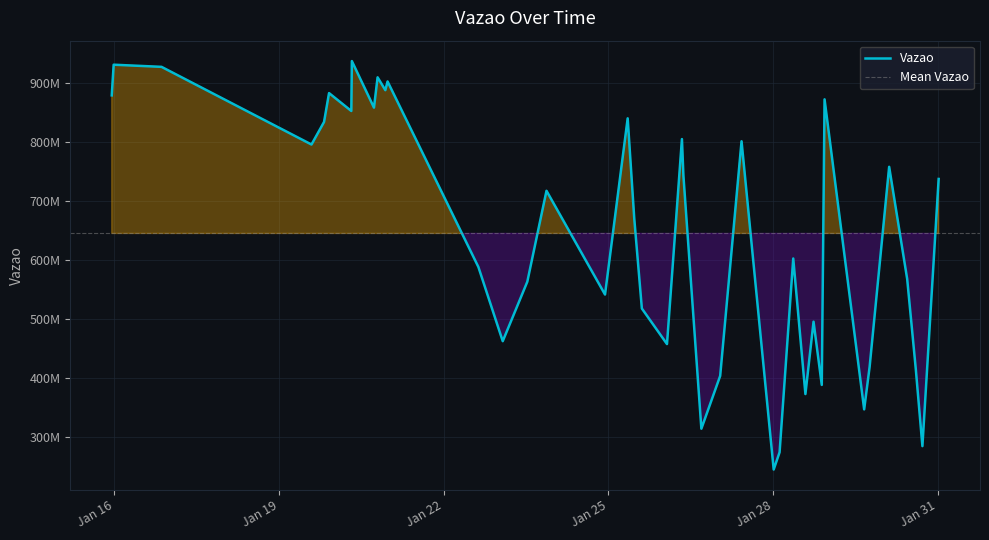

Reading left to right, transcribe all the data shown in this chart.

878236058	930152037	926527220	795038802	833253168	882091857	851814035	936274353	857527939	908805408	887044774	901776938	587672186	462107812	562773299	716706462	541066189	839380093	669727232	517420448	457232090	804260767	741955090	313982048	403344115	800540670	244844528	274104111	602094566	372613344	495140904	388079394	871526513	346659364	418487581	757295601	567333122	414503253	284444856	736749242